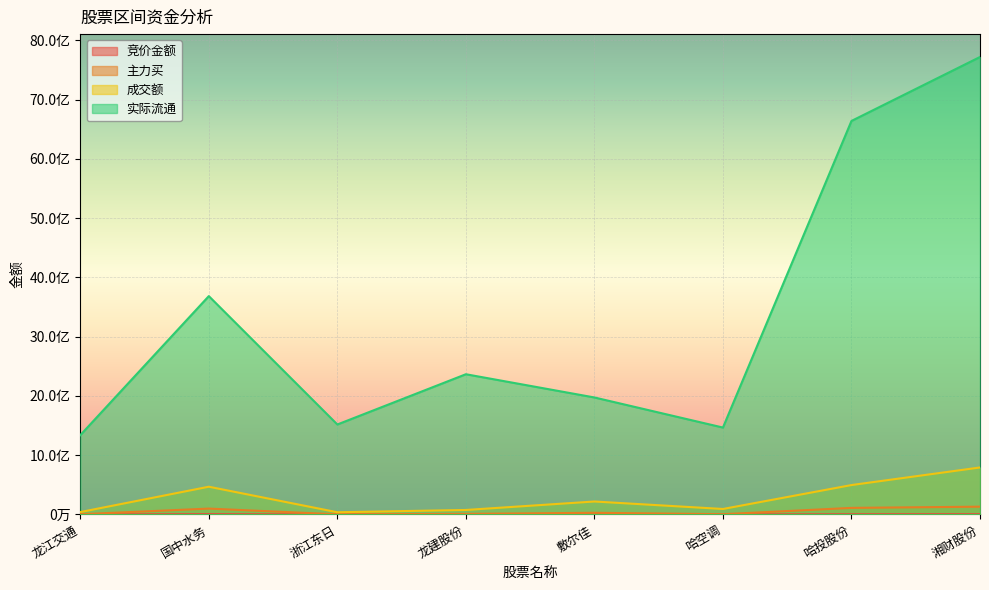

True or false: 竞价金额 and 成交额 intersect in this chart.

False